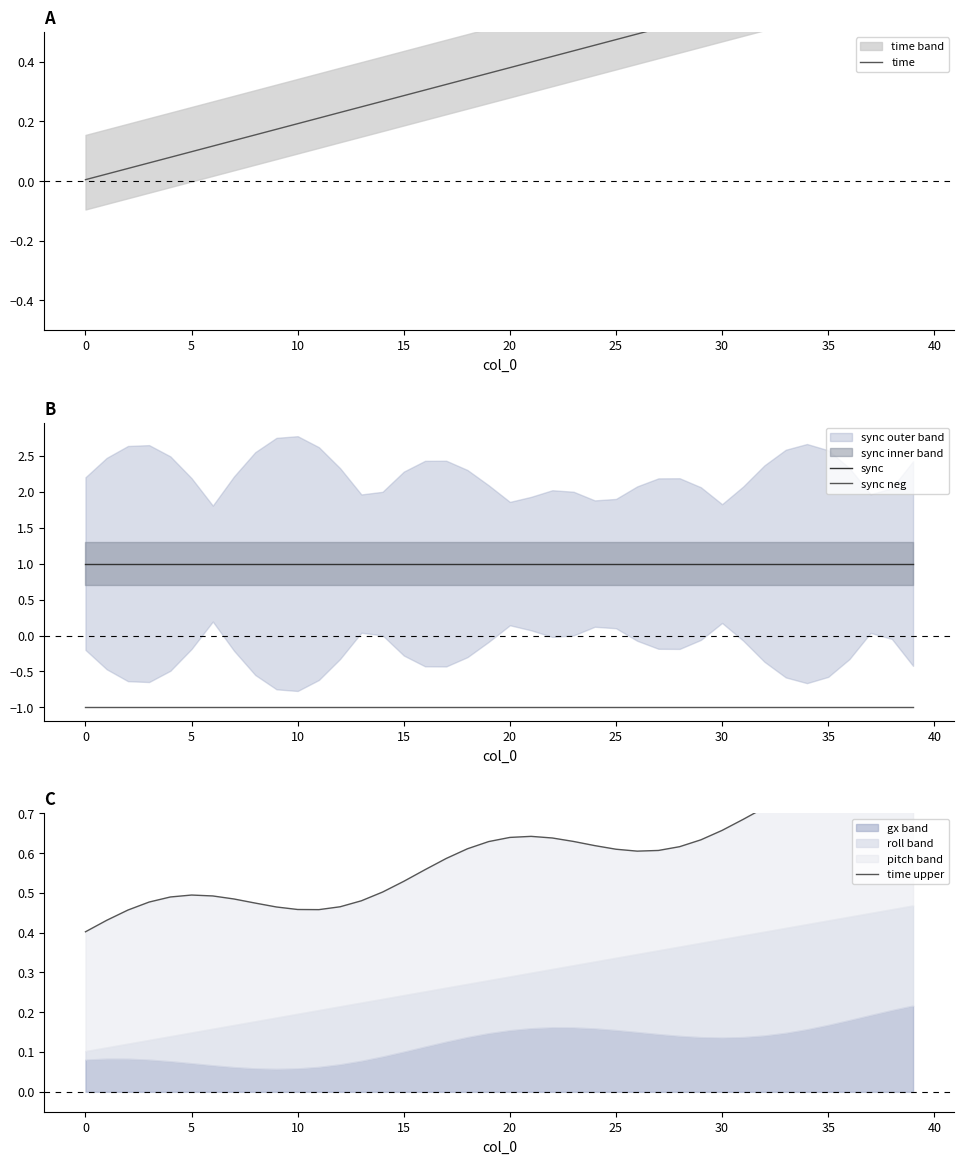

Between 19 and 32, which series saw the biggest shift?

time